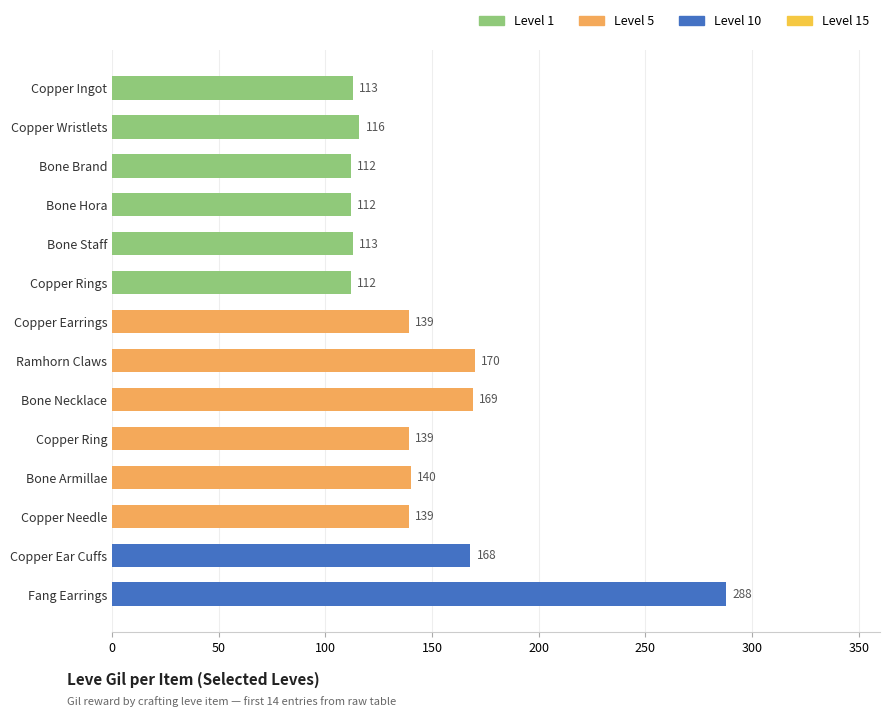

Count the number of data series in this chart.

1